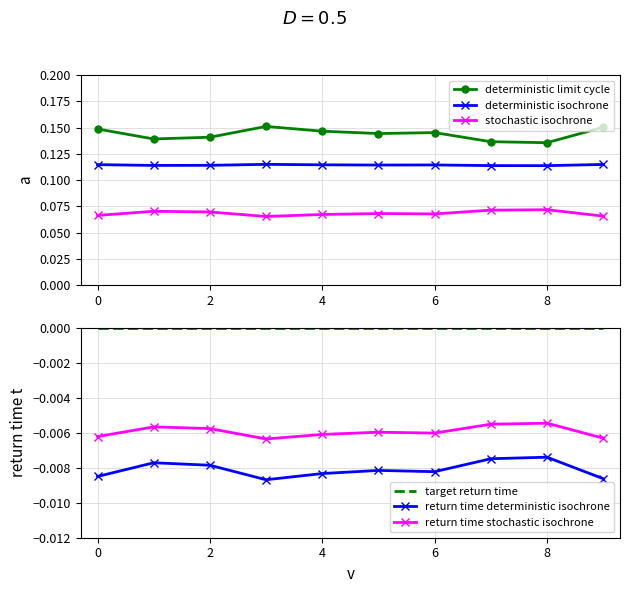

True or false: stochastic isochrone and return time stochastic isochrone intersect in this chart.

False